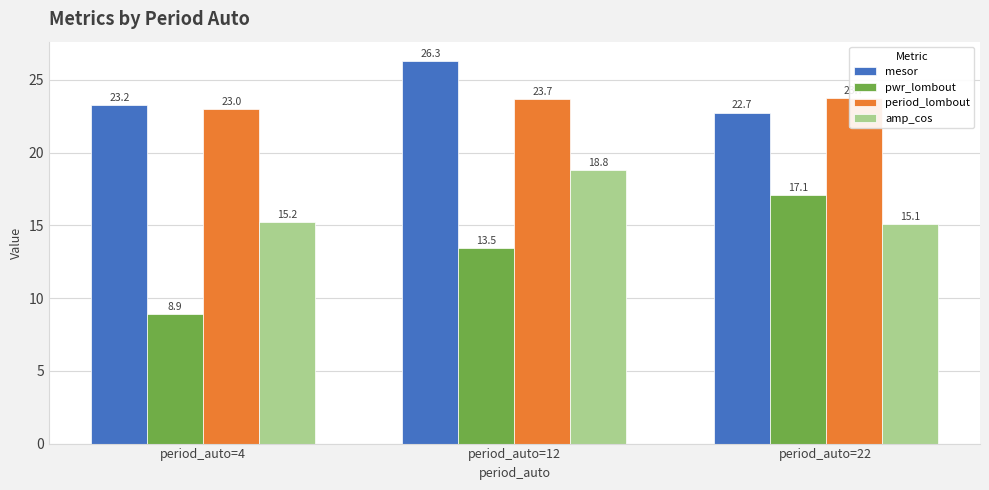

What is the difference between the maximum and second lowest values in the pwr_lombout series?

3.6